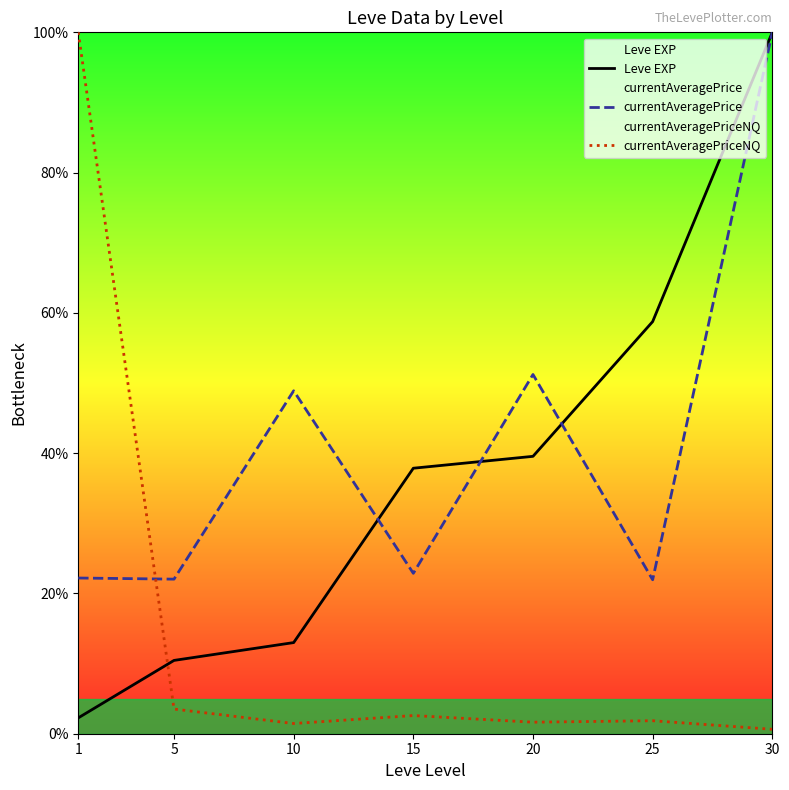

Between which two adjacent categories do Leve EXP and currentAveragePriceNQ first intersect?

1 and 5